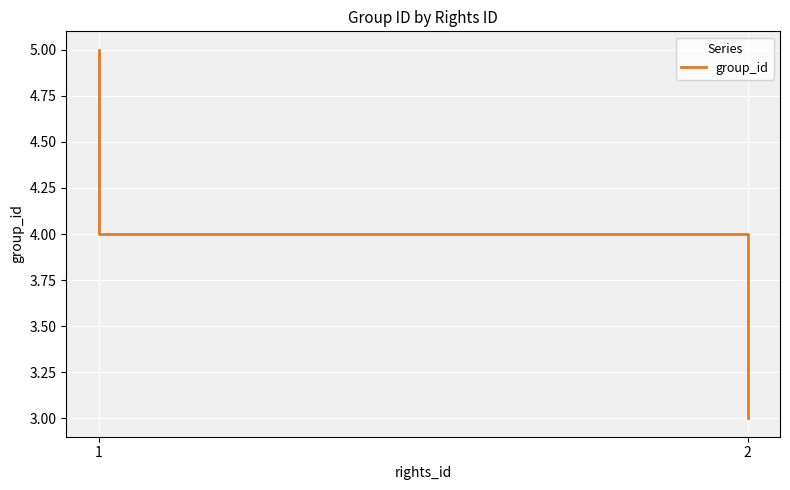

What is the sum of the values at 1 and 2?

8